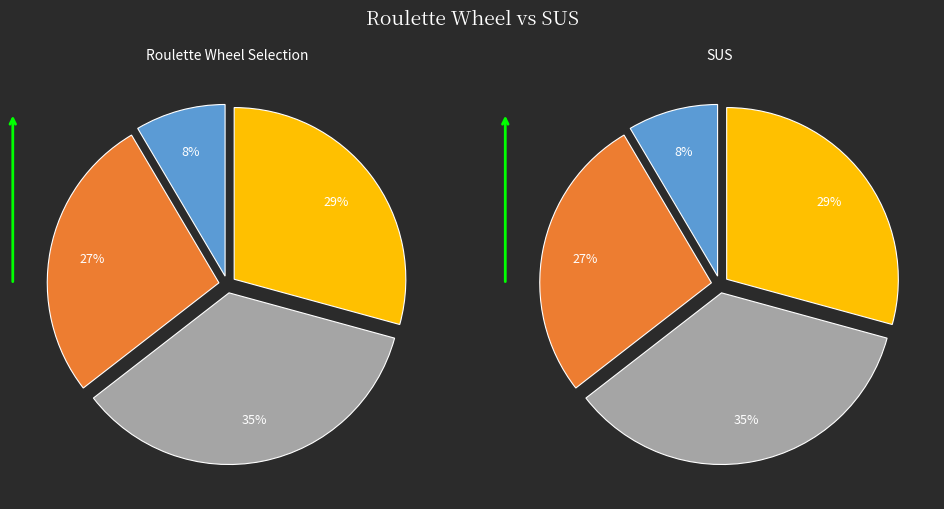

Is there any slice that represents more than half of the pie?

No